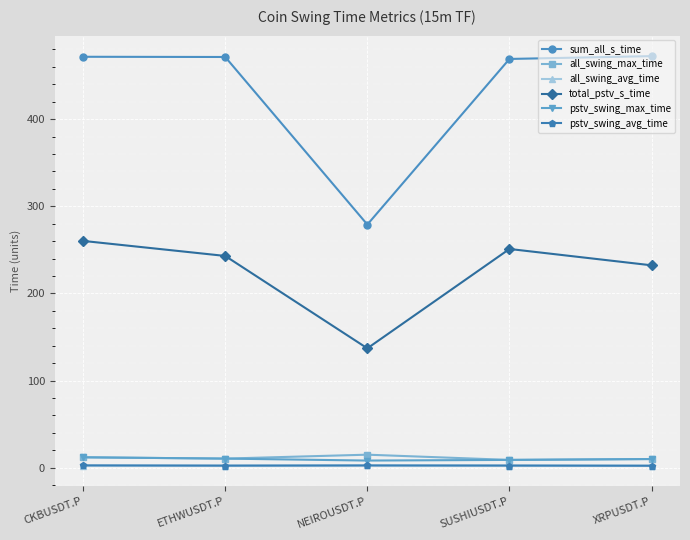

At which category does total_pstv_s_time reach its first local peak?

SUSHIUSDT.P